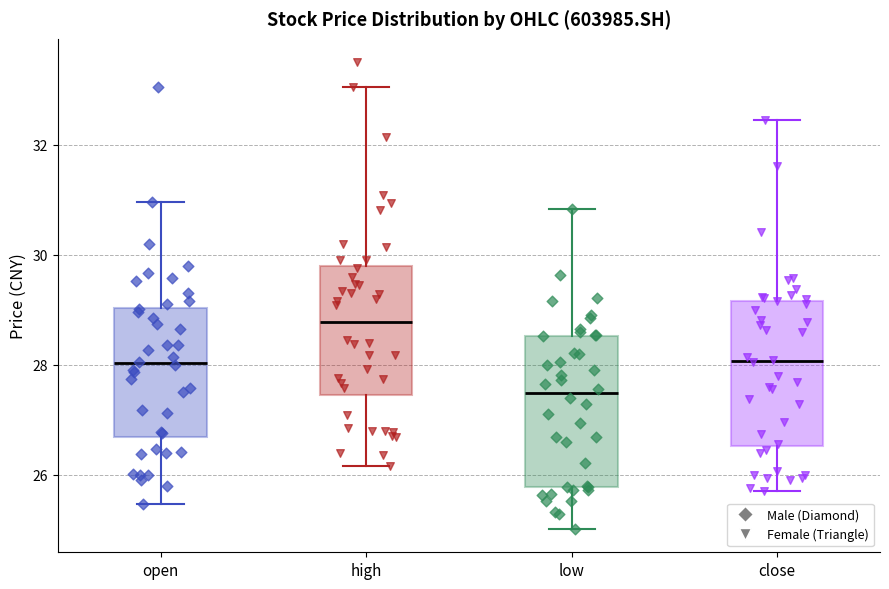

Where does the lower whisker of the box for close end on the y-axis? The values are not printed on the chart, so give them approximately, as read against the axis.

25.8